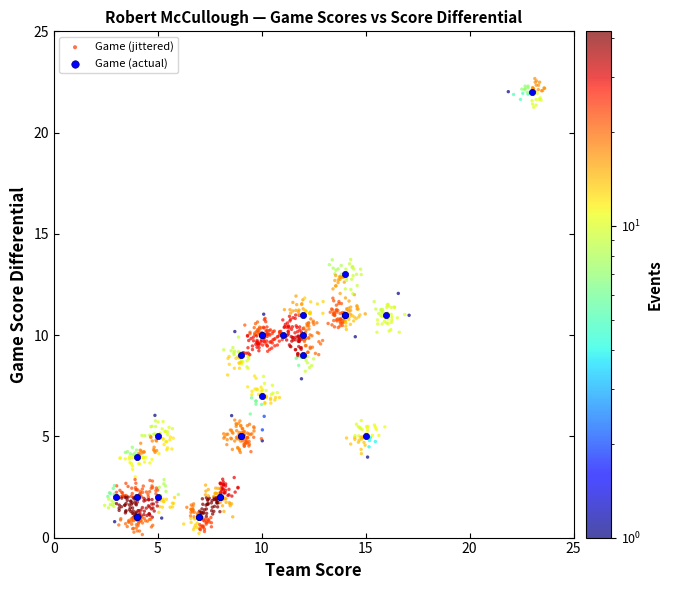

Which series contains the lowest Y value?

Game (jittered)